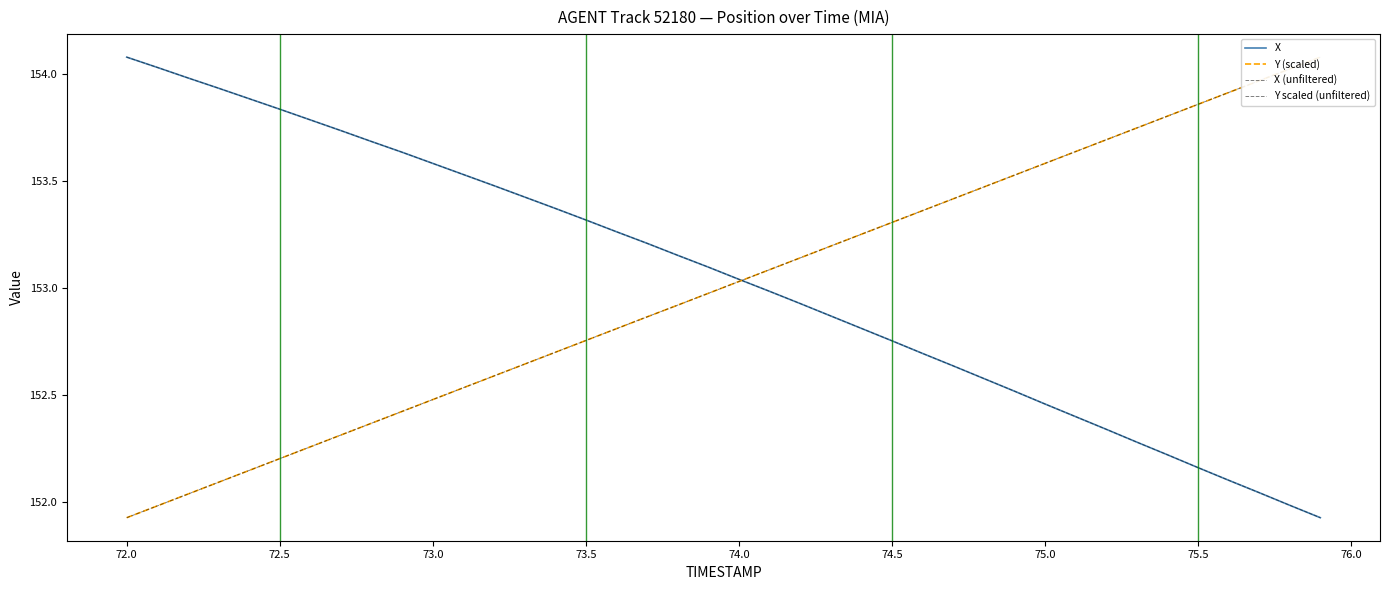

Which series has the widest spread of values?

X